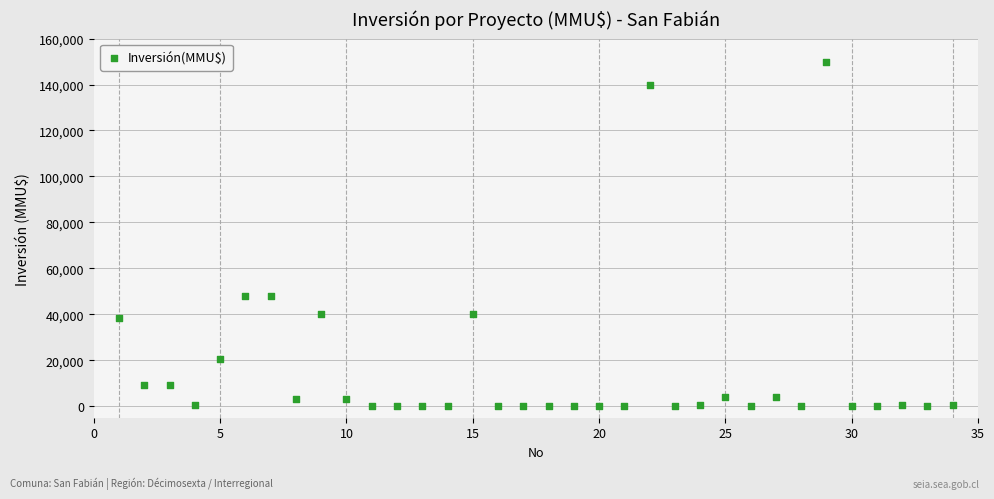

What is the range of X values (max minus min)?

33